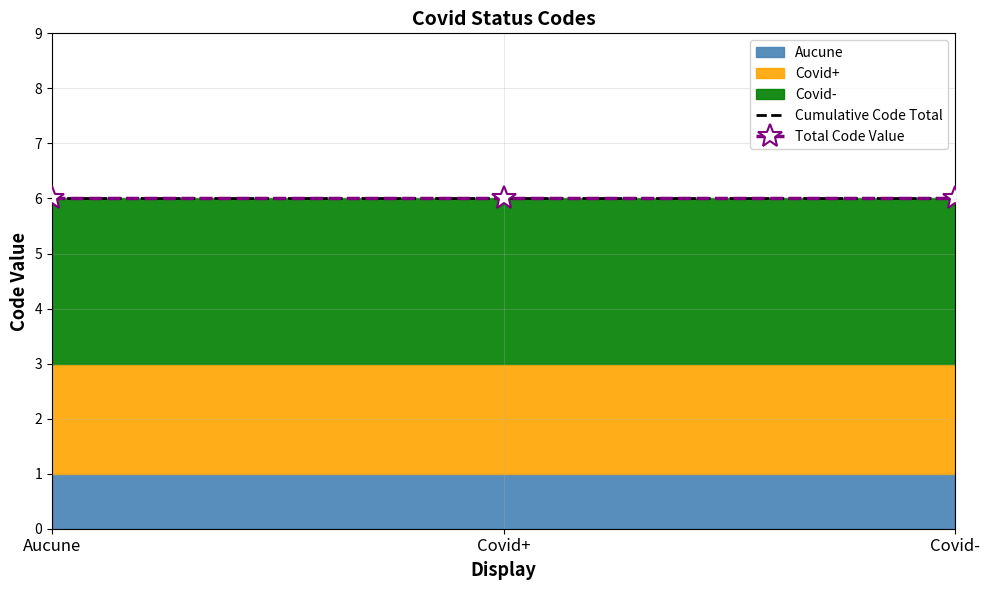

Reading right to left, extract all data points from this chart.

Covid-=3	Covid+=2	Aucune=1